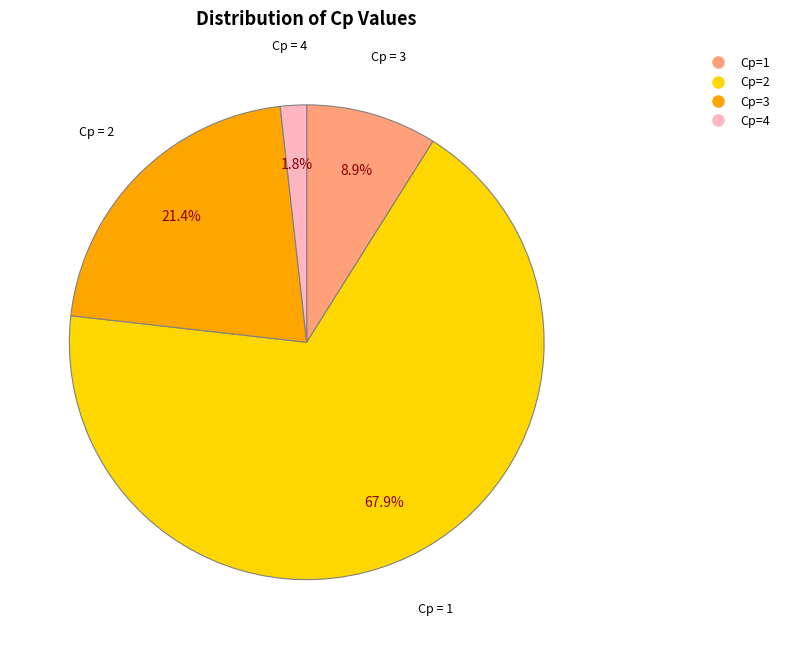

Is there a majority slice in this chart?

Yes